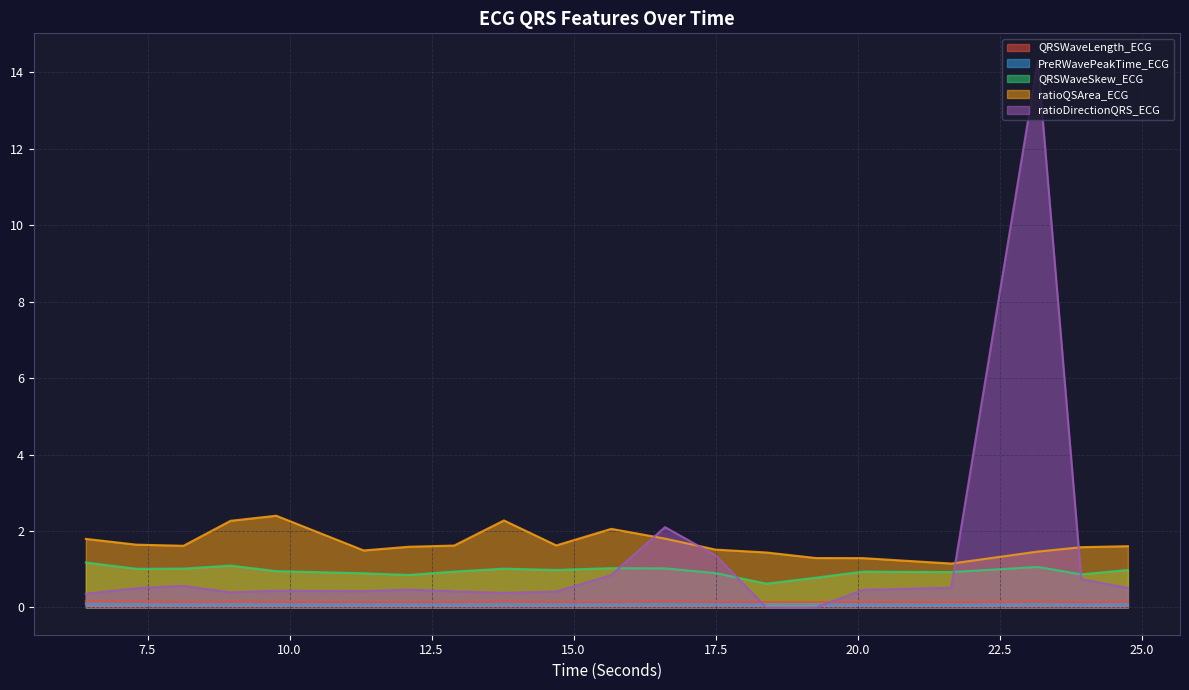

How many intersections are there between PreRWavePeakTime_ECG and ratioDirectionQRS_ECG?

2